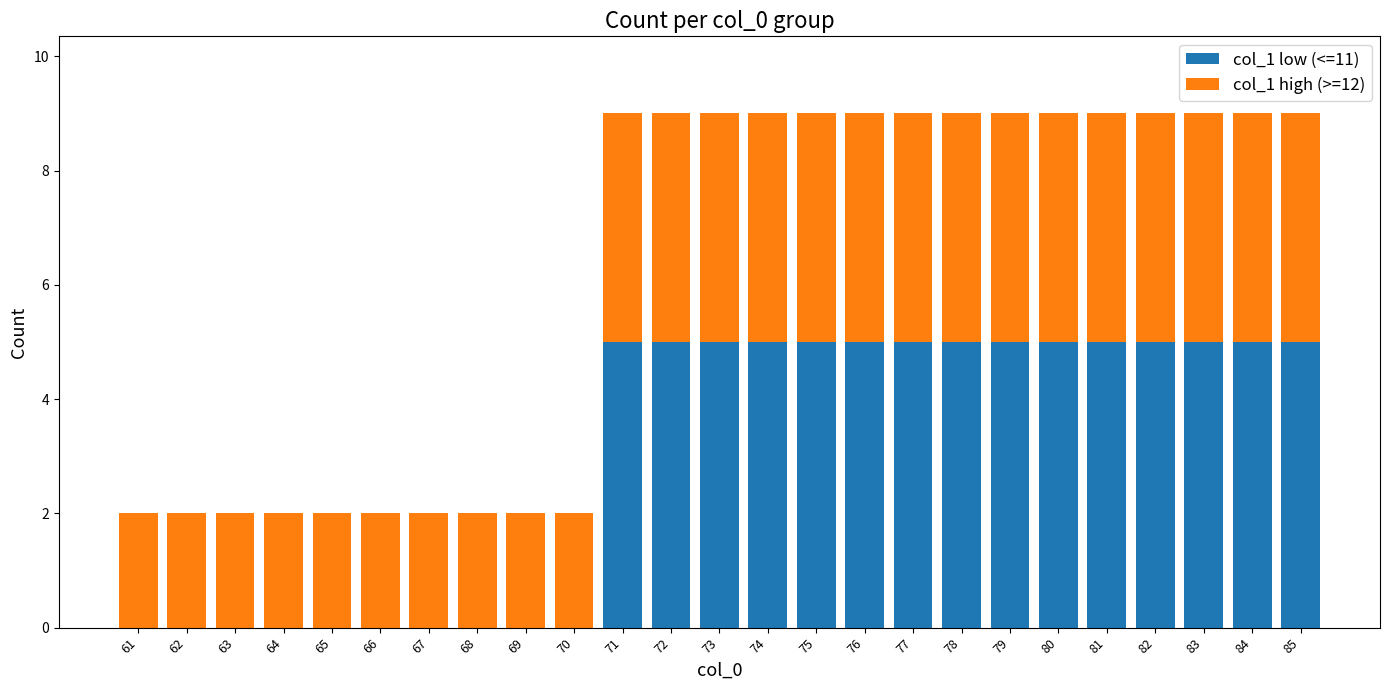

What is the maximum value for col_1 low (<=11)?

5